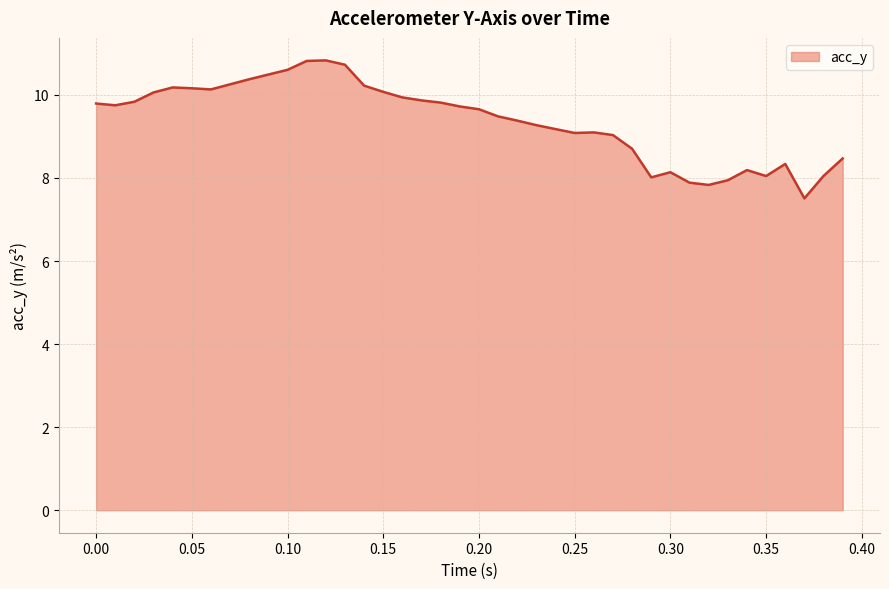

What is the difference between the maximum and minimum values?

3.3